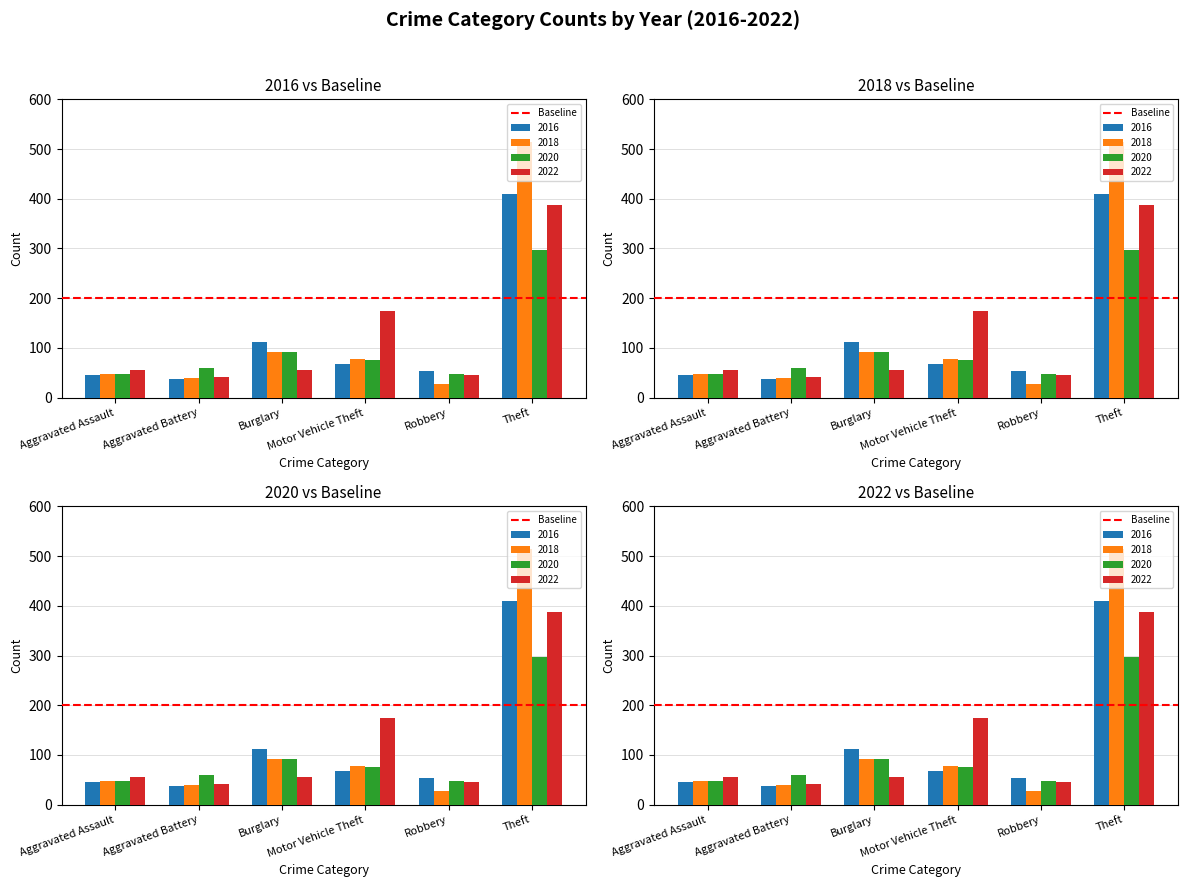

What is the difference between the second highest and minimum values in the 2016 series?

75